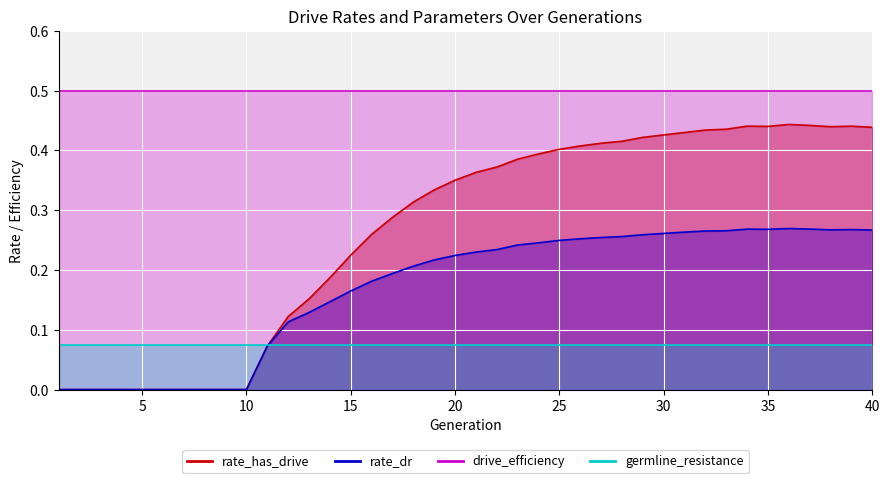

What is the average value of the rate_dr series?

0.2